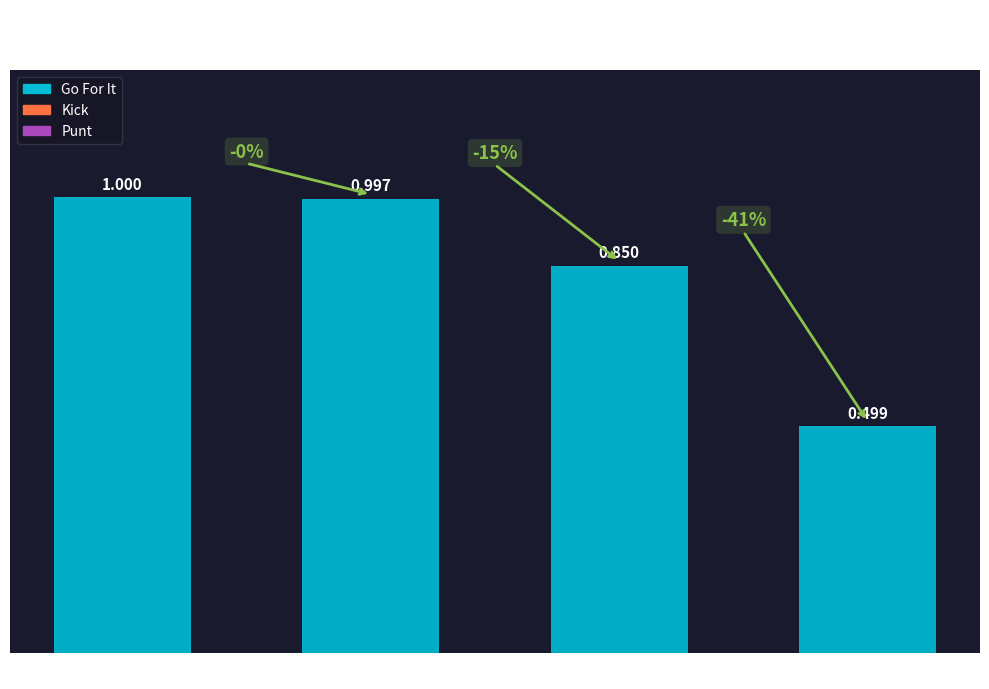

Rank the categories by value from lowest to highest.

Field Zone 4, Field Zone 3, Field Zone 2, Field Zone 1